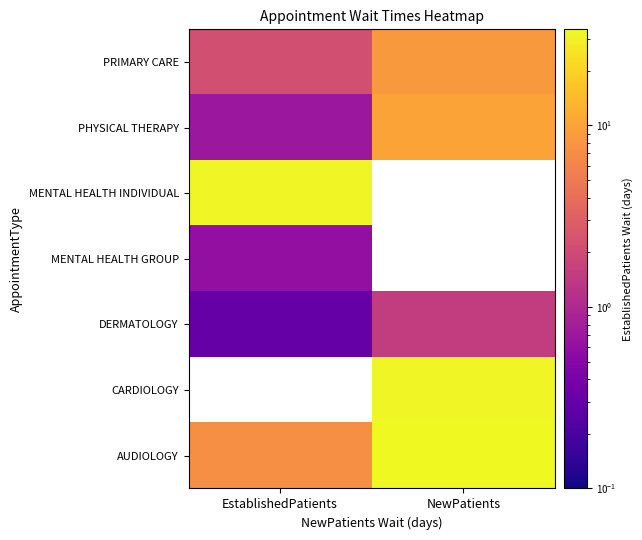

The MENTAL HEALTH GROUP series shows 1.6 at NewPatients. True or false?

False